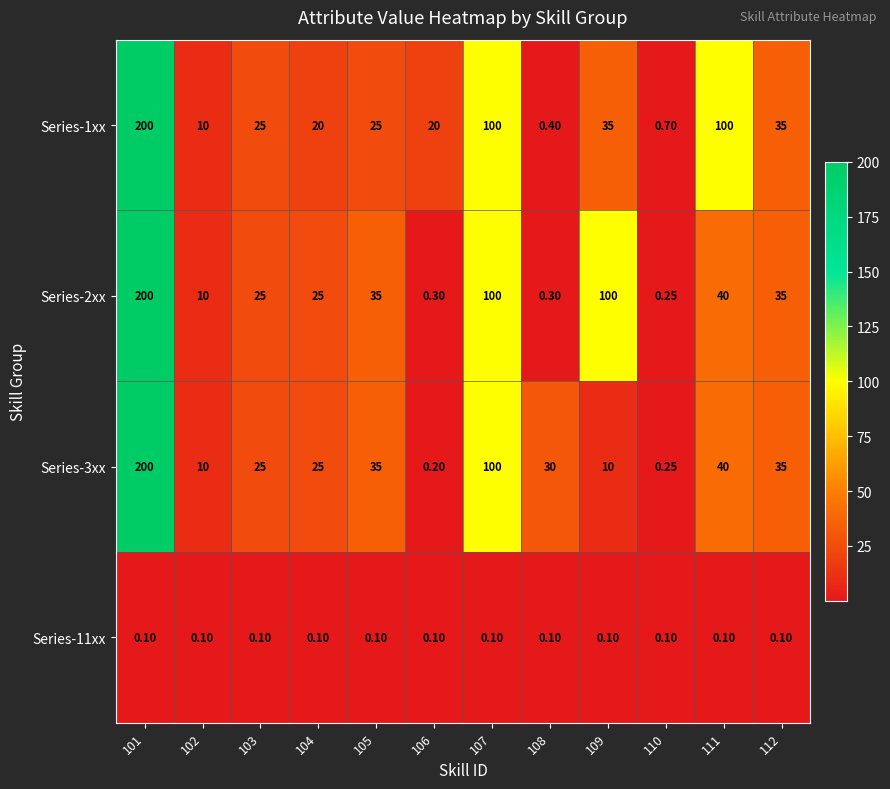

Is the value of Series-3xx at 103 greater than the value of Series-2xx at 107?

No